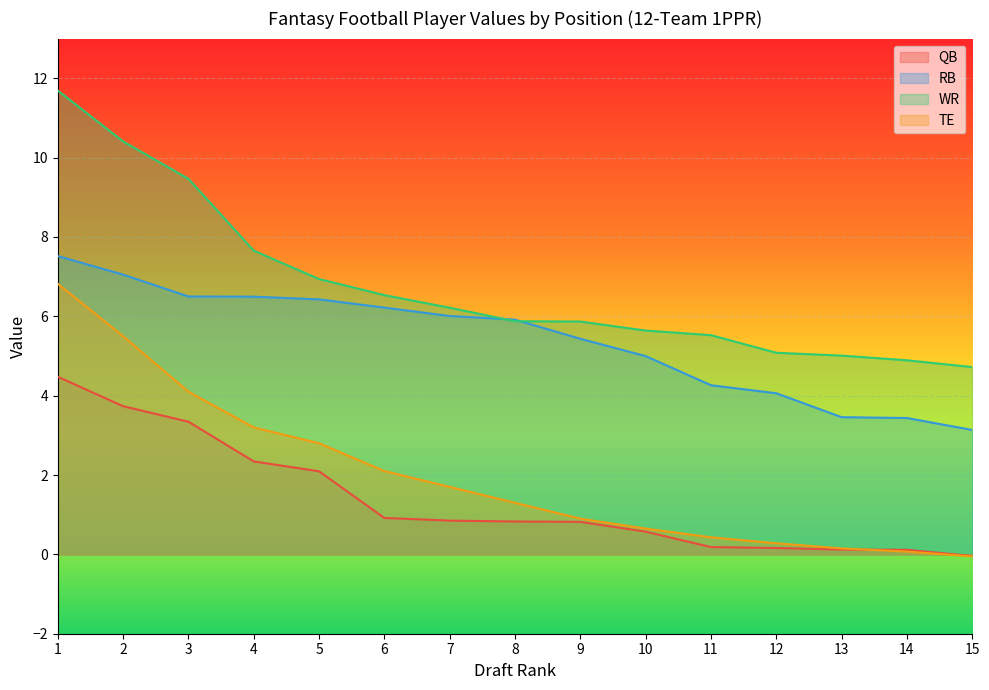

Reading left to right, extract all data points from this chart.

QB: 1=4.5	2=3.7	3=3.3	4=2.3	5=2.1	6=0.9	7=0.9	8=0.8	9=0.8	10=0.6	11=0.2	12=0.2	13=0.1	14=0.1	15=-0.0
RB: 1=7.5	2=7.1	3=6.5	4=6.5	5=6.4	6=6.2	7=6.0	8=5.9	9=5.4	10=5.0	11=4.3	12=4.1	13=3.5	14=3.4	15=3.1
WR: 1=11.7	2=10.4	3=9.5	4=7.7	5=6.9	6=6.5	7=6.2	8=5.9	9=5.9	10=5.6	11=5.5	12=5.1	13=5.0	14=4.9	15=4.7
TE: 1=6.8	2=5.5	3=4.1	4=3.2	5=2.8	6=2.1	7=1.7	8=1.3	9=0.9	10=0.7	11=0.4	12=0.3	13=0.1	14=0.1	15=-0.1